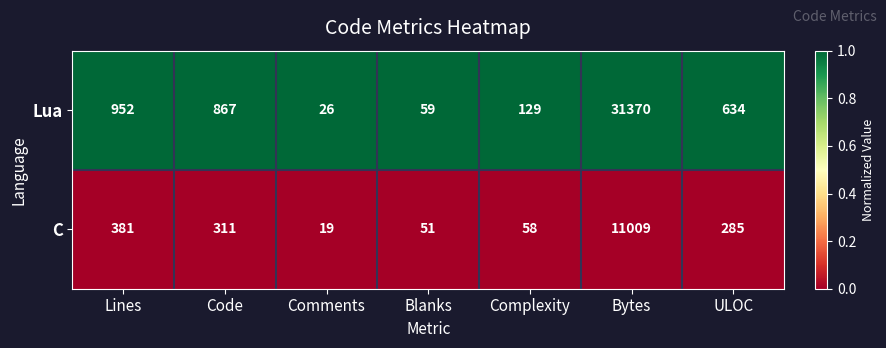

Rank the series at Comments from lowest to highest value.

C, Lua